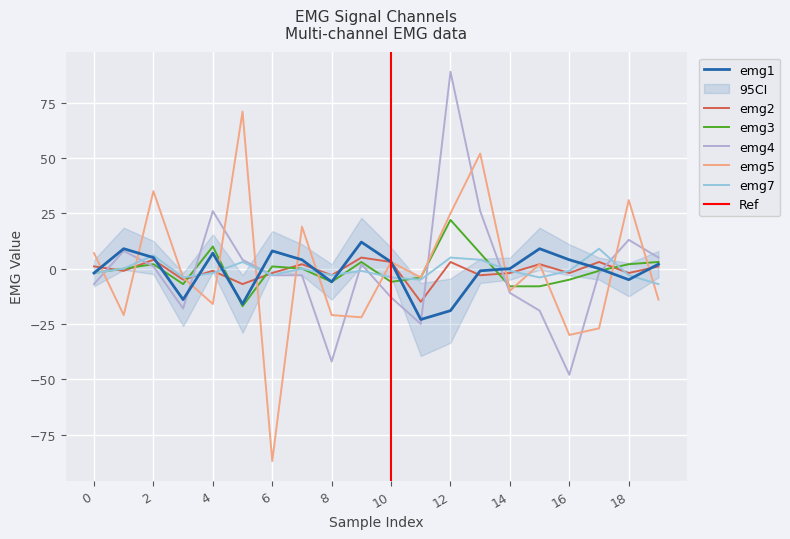

Is it true that emg5 equals 35 at 2?

True